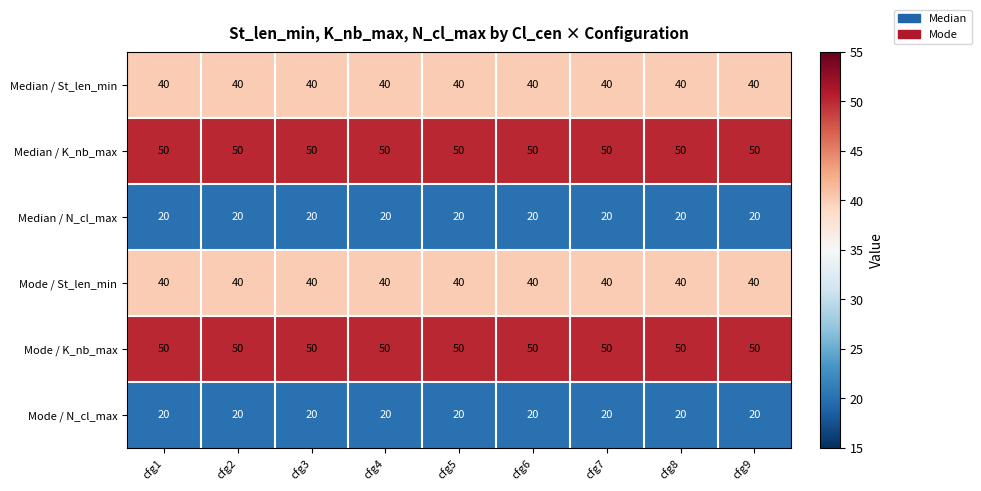

What is the spread (max minus min) of values at cfg2?

30